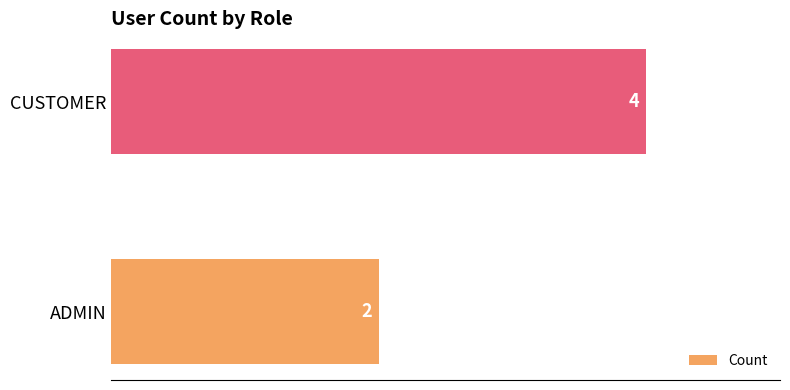

Which has a higher value, CUSTOMER or ADMIN?

CUSTOMER